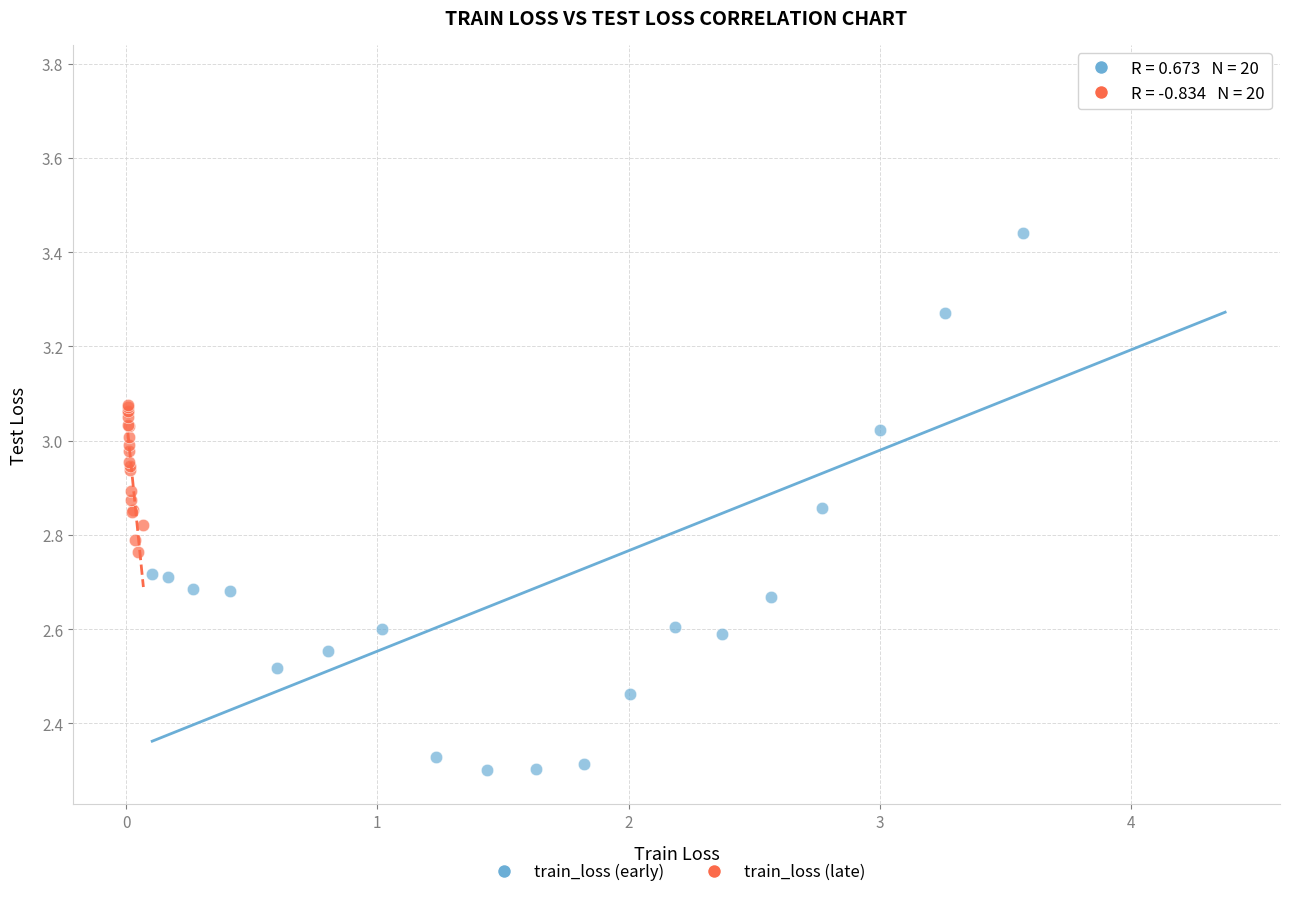

What are all the series names shown in the legend?

train_loss (early), train_loss (late)